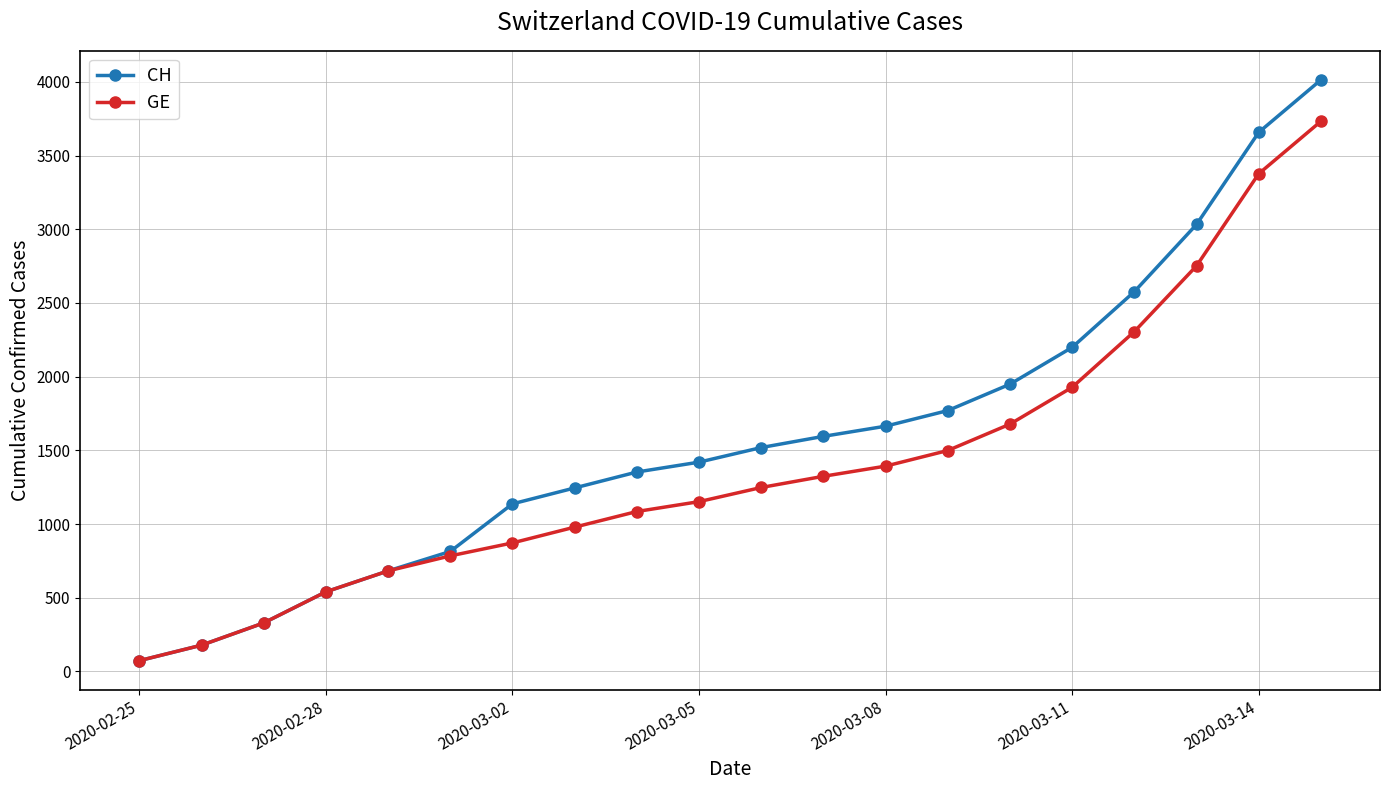

Rank the series by their average value, from highest to lowest.

CH, GE